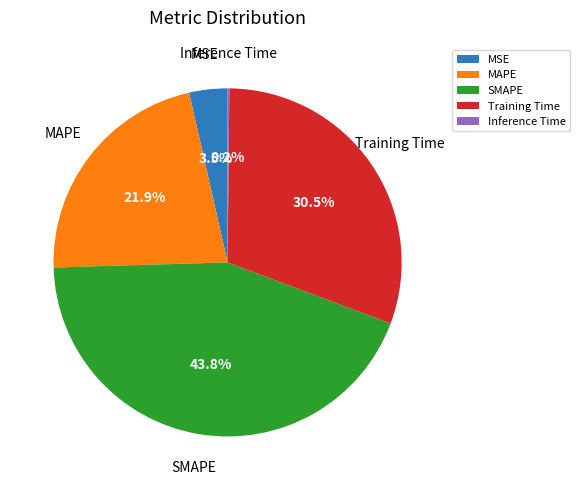

What is the largest slice in the pie chart?

SMAPE